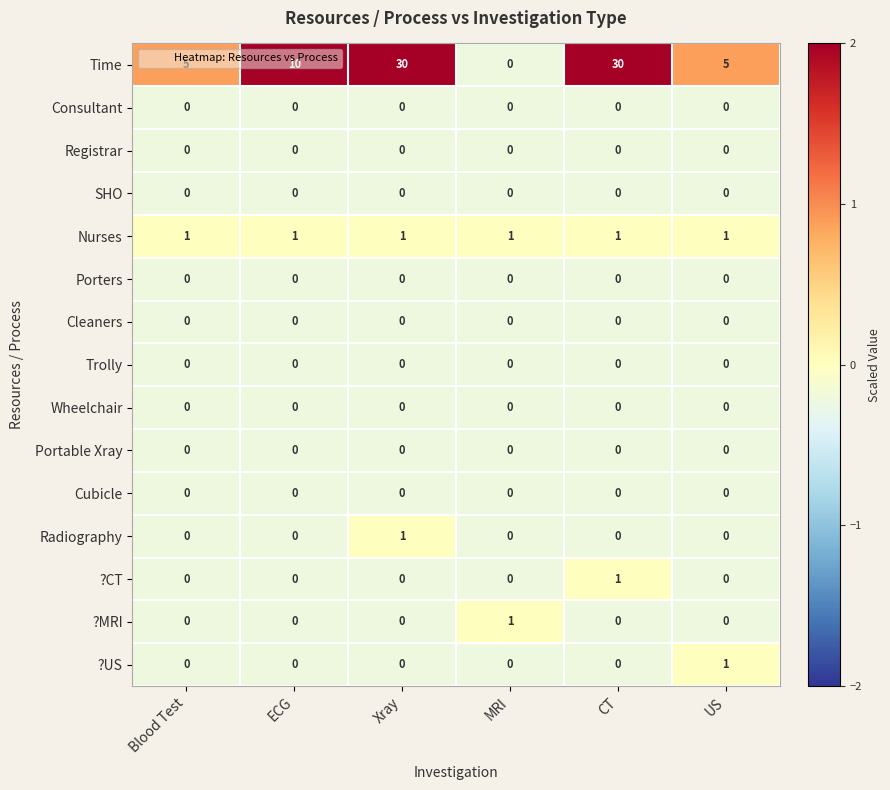

Count the ?US values in the range 0 to 1.

6